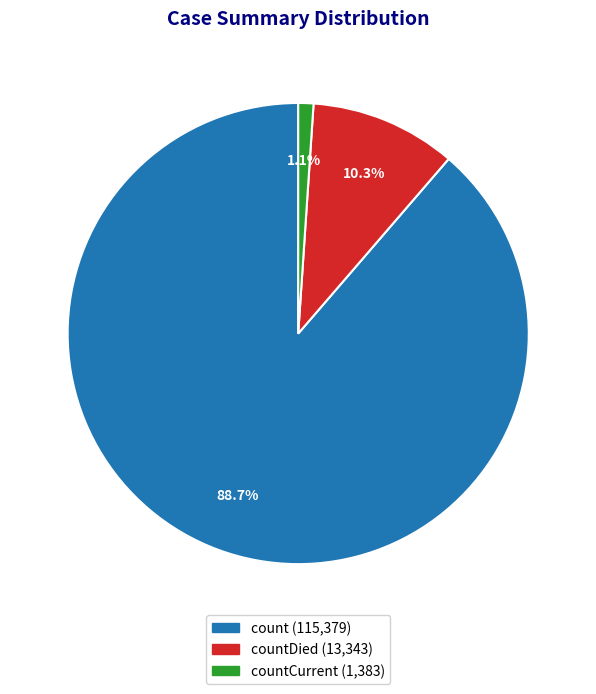

Does any single category account for the majority?

Yes